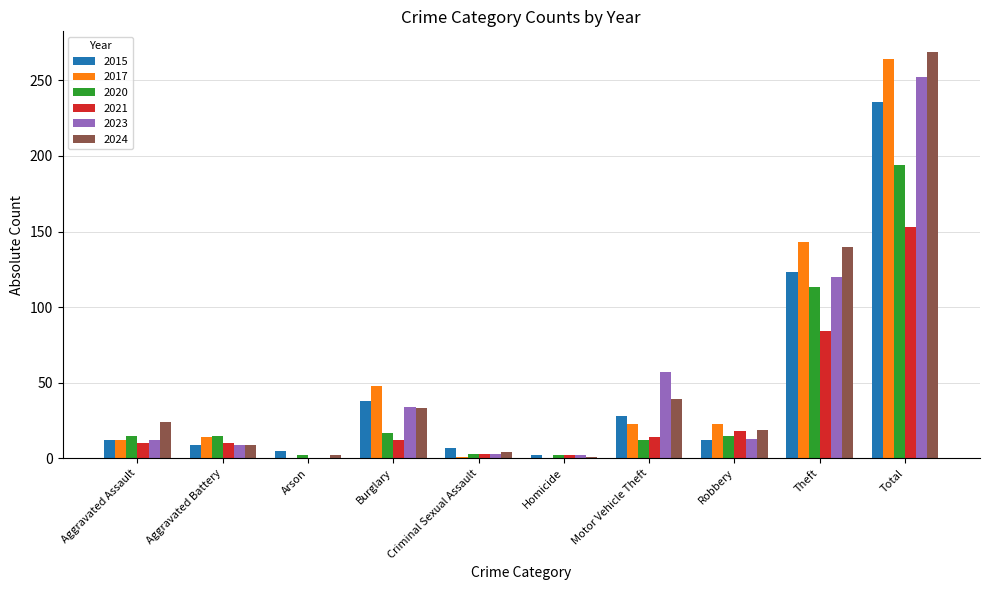

What is the maximum value for 2024?

269